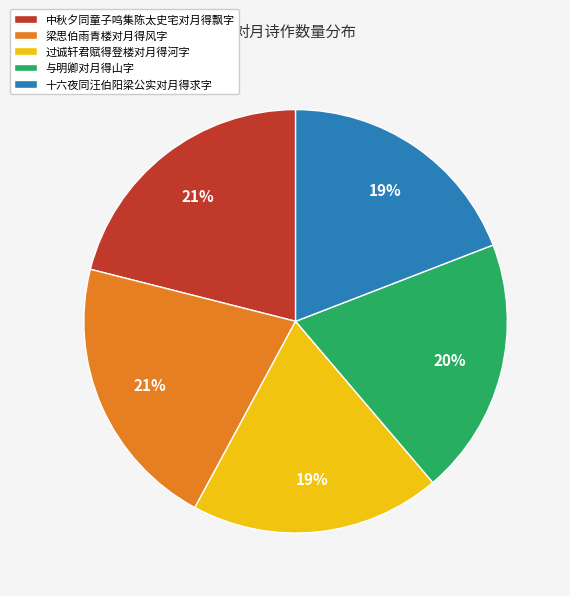

Do 十六夜同汪伯阳梁公实对月得求字 and 梁思伯雨青楼对月得风字 together represent more than half of the pie?

No